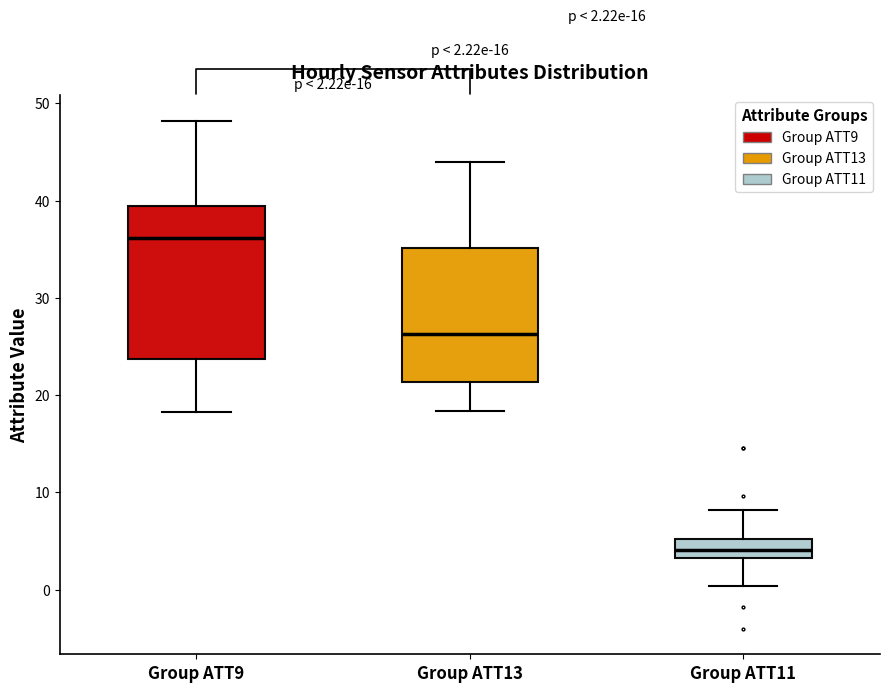

Which box has the highest median line?

Group ATT9